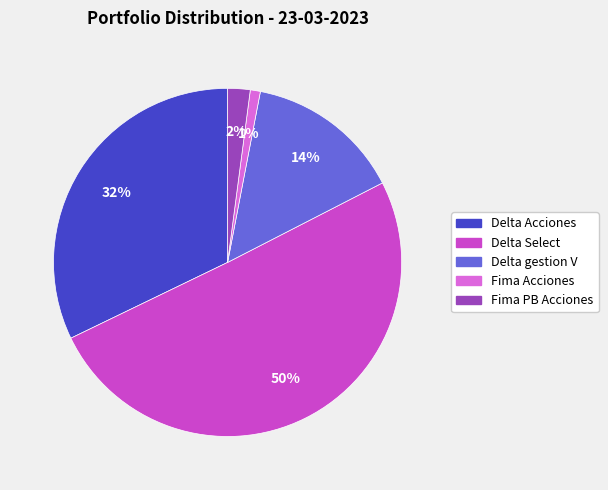

To the nearest percent, what percentage of the pie is Fima Acciones?

1%